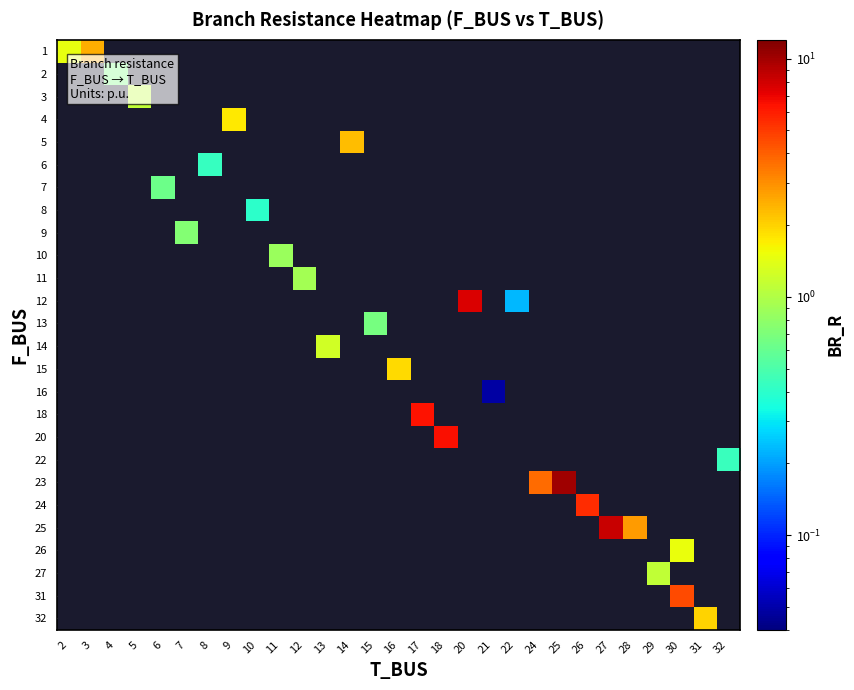

Is the value of row_24 at 17 greater than the value of row_20 at 4?

No